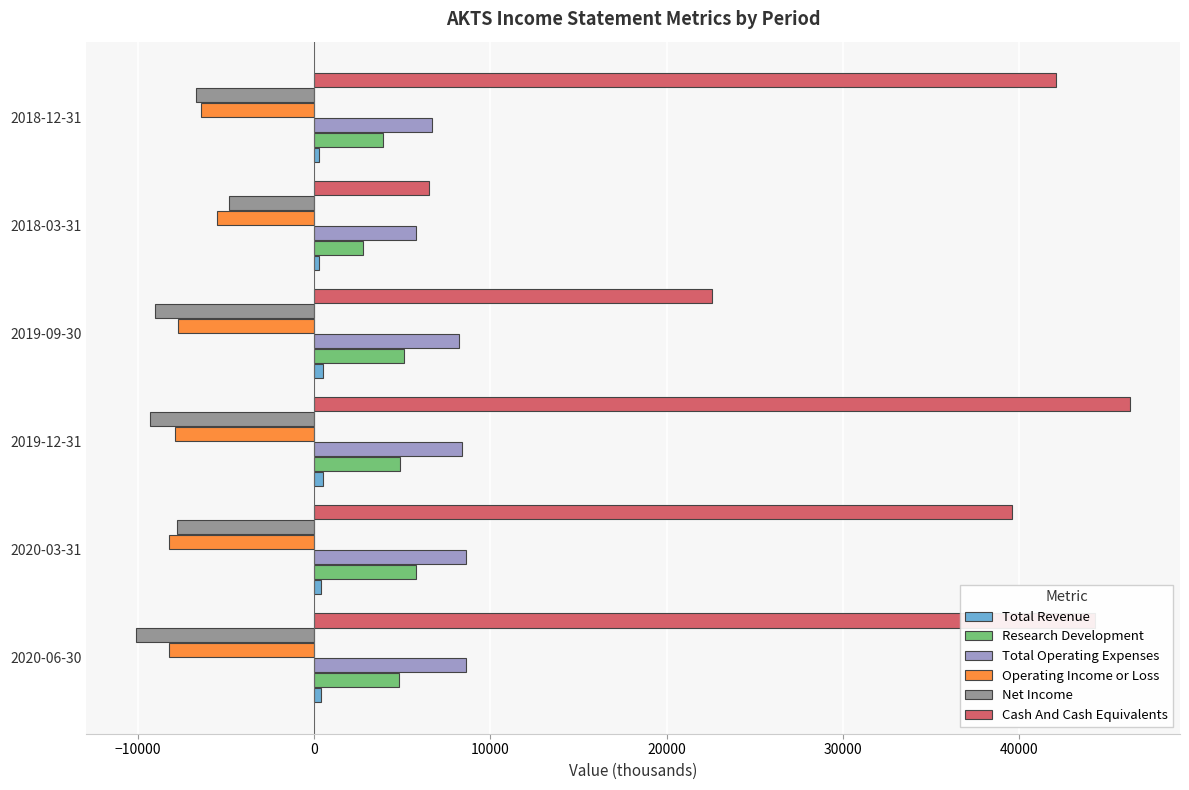

Is the value of Total Operating Expenses at 2019-12-31 greater than the value of Operating Income or Loss at 2019-09-30?

Yes